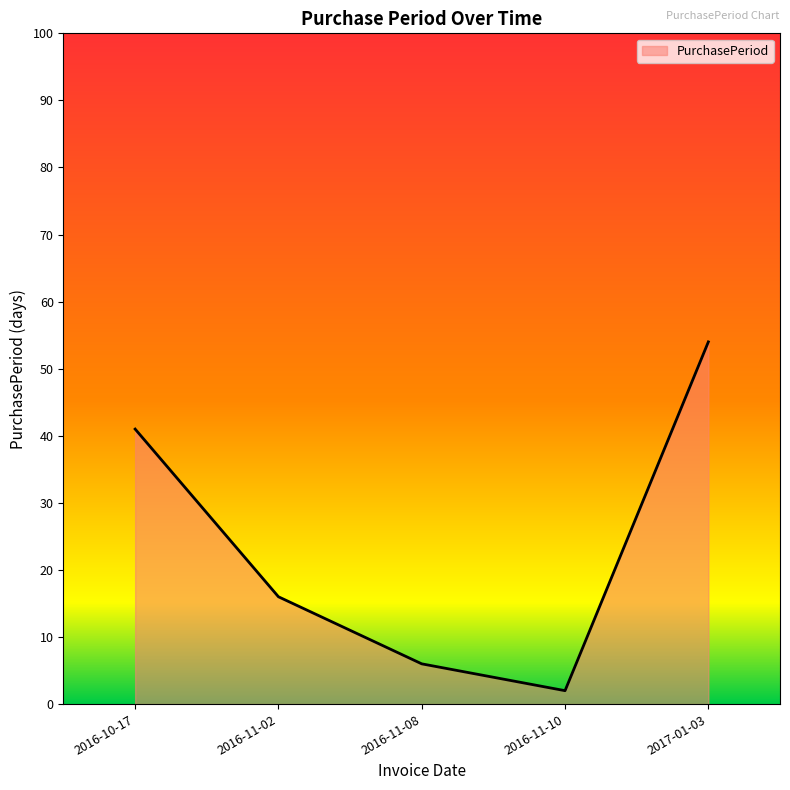

What is the difference between the values at 2017-01-03 and 2016-10-17?

13